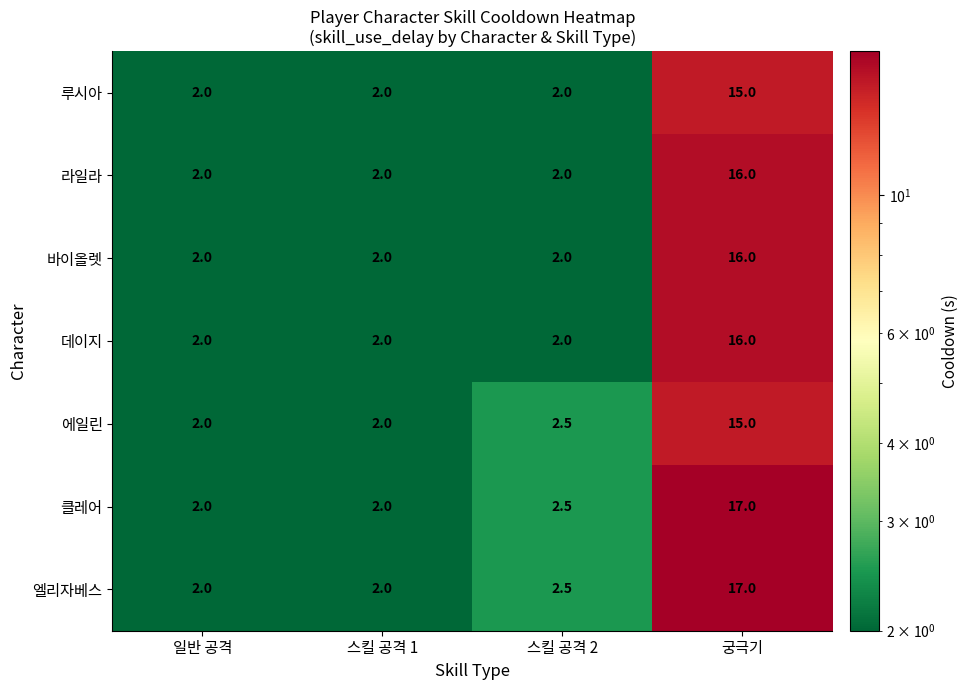

True or false: 라일라 has a value of 16.0 at 궁극기.

True